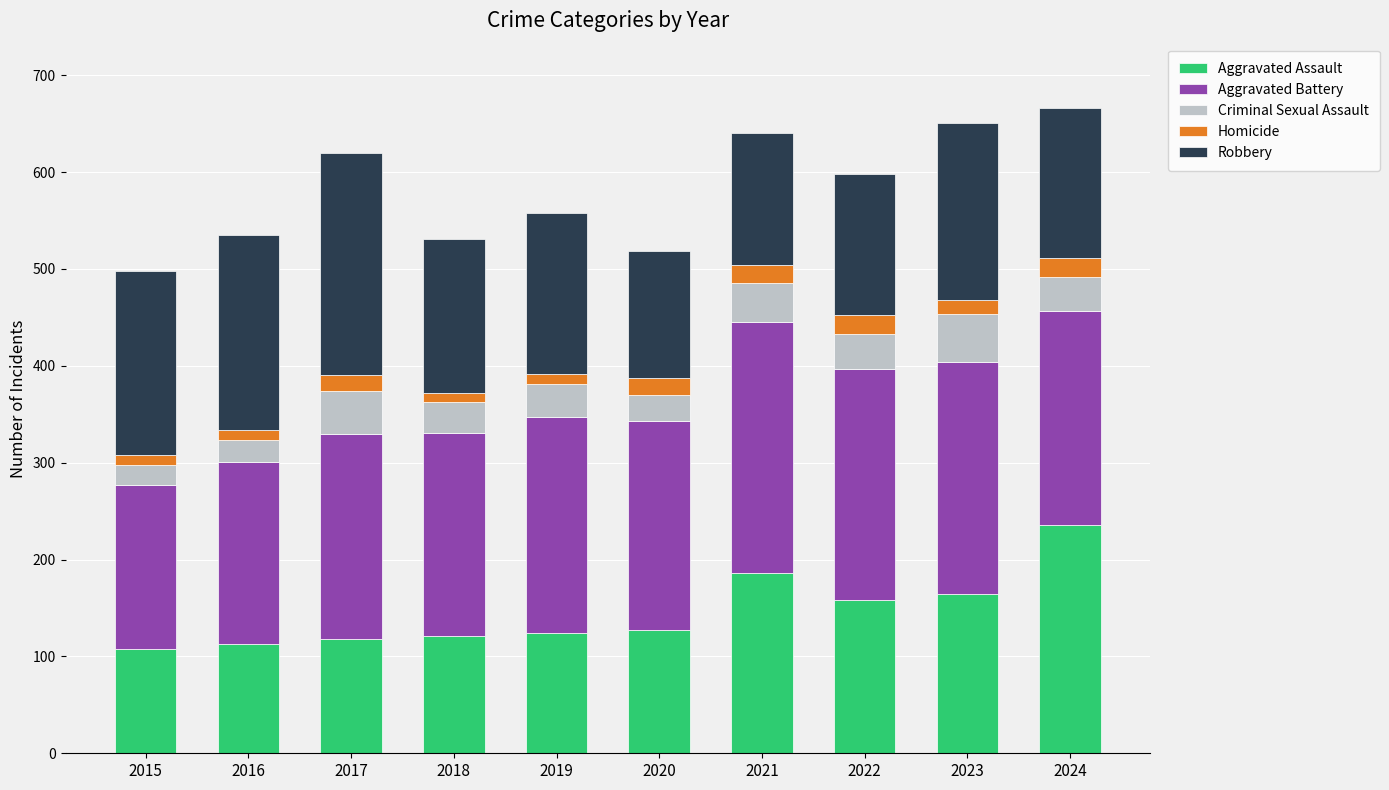

What is the minimum value for Aggravated Assault?

108